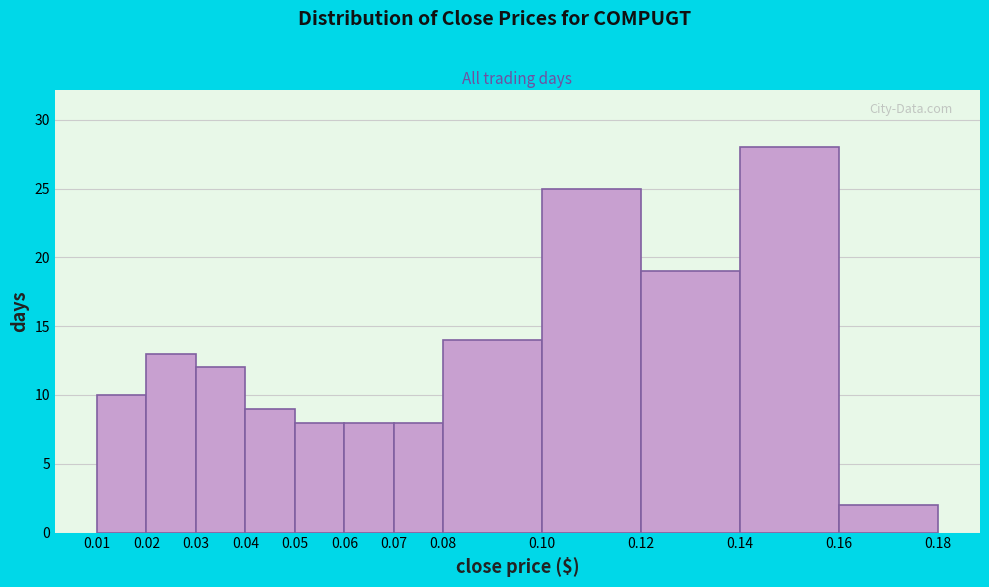

Which range on the x-axis has the tallest bar?

0.14 to 0.16